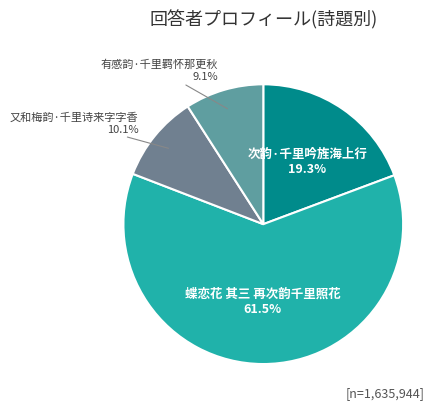

How many segments does this pie chart have?

4